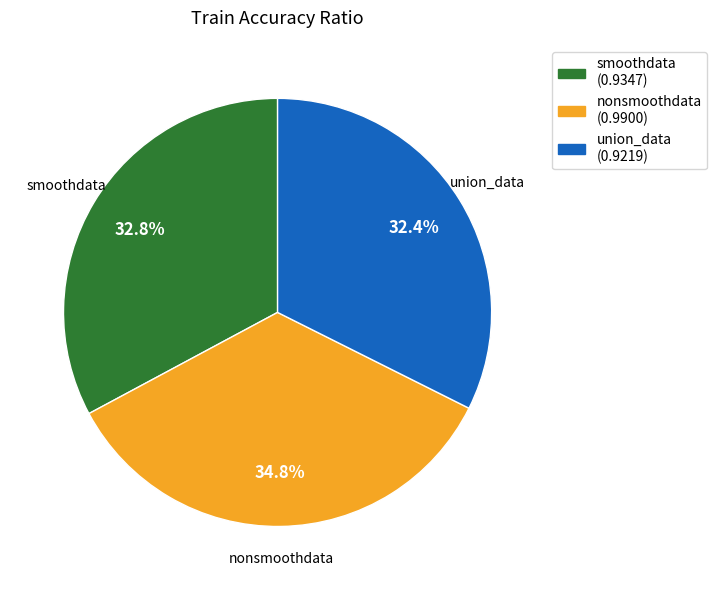

Is it true that nonsmoothdata is 24% of the pie?

False